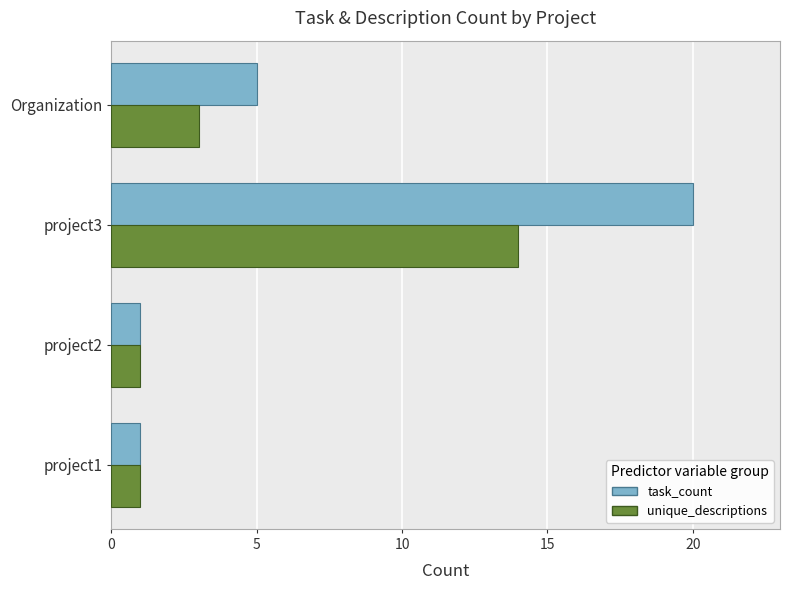

At how many categories does at least one series exceed 9?

1